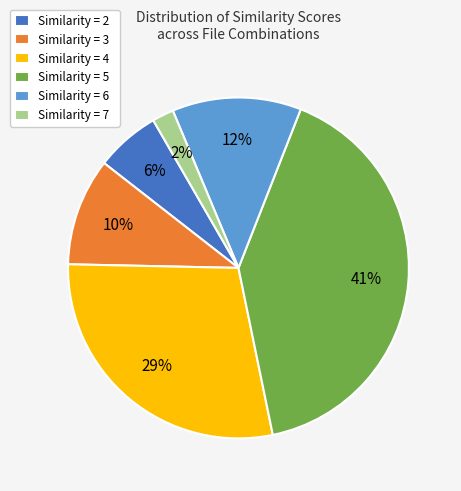

Count the number of slices in the pie.

6